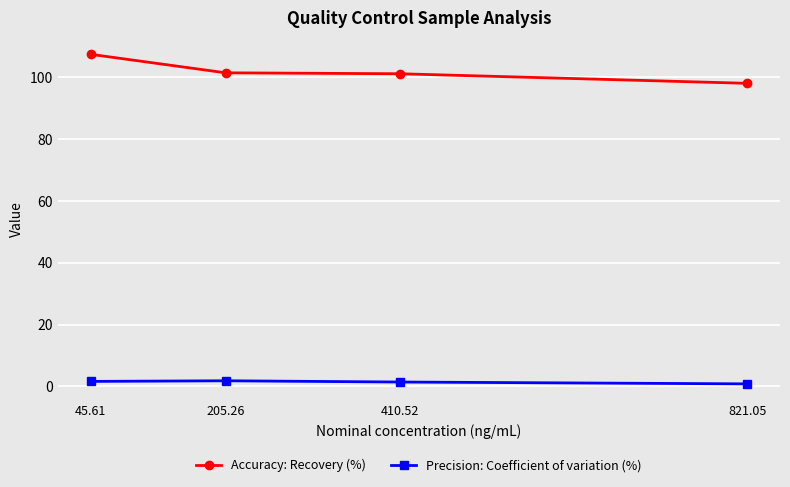

Which category has the highest value across all series?

45.61